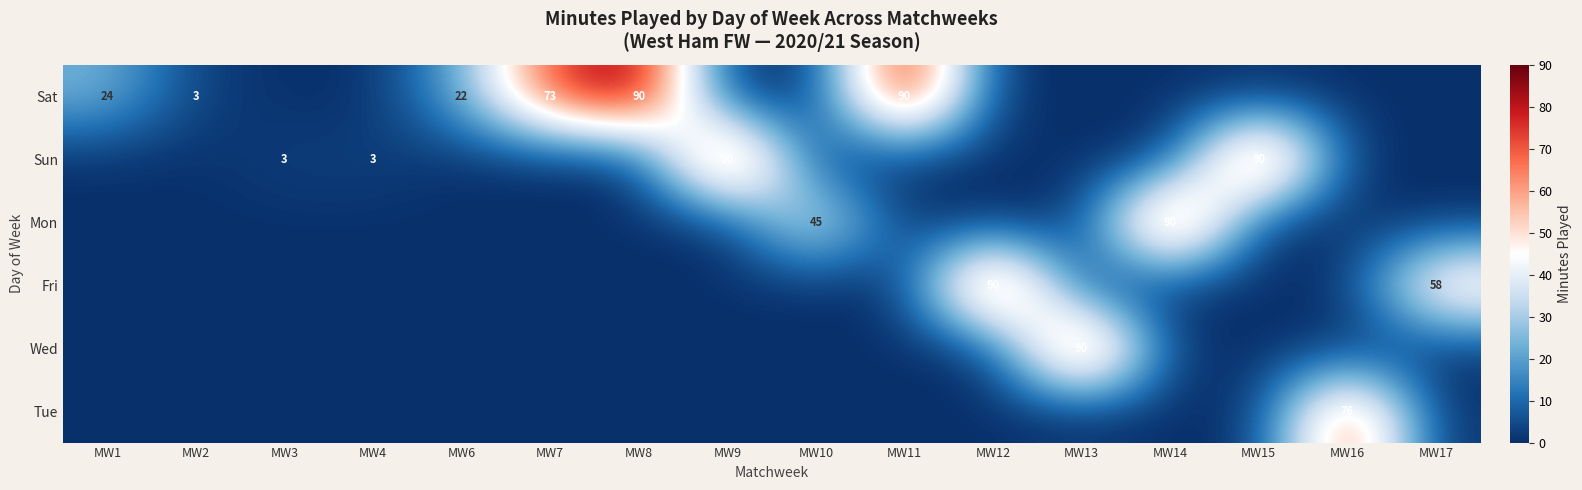

Is it true that Wed equals 51 at MW17?

False